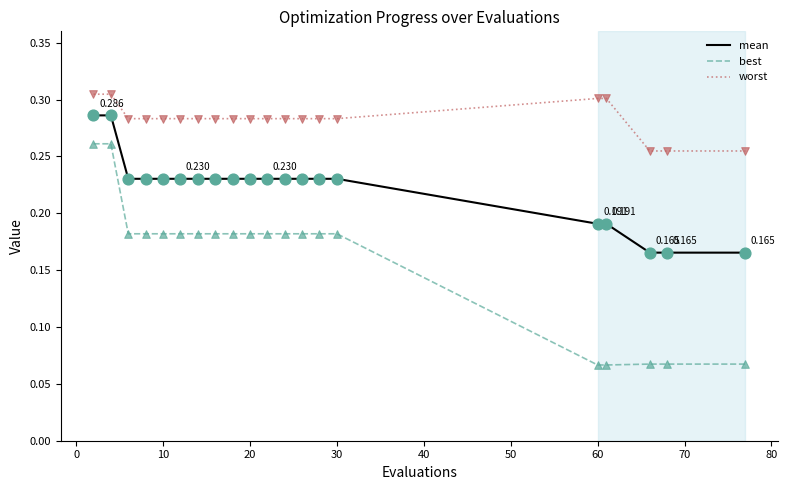

Which series has the largest range (max minus min)?

best